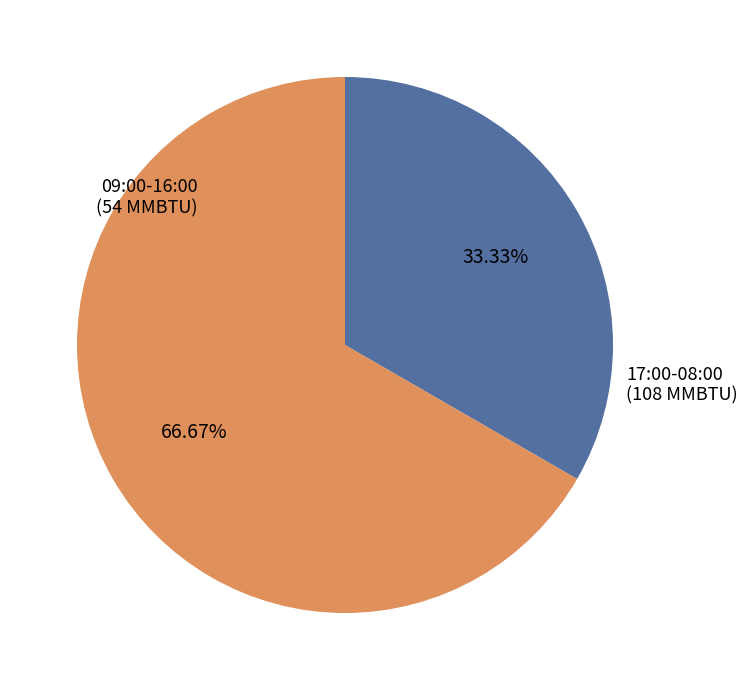

Which has a higher value, 09:00-16:00 or 17:00-08:00?

17:00-08:00